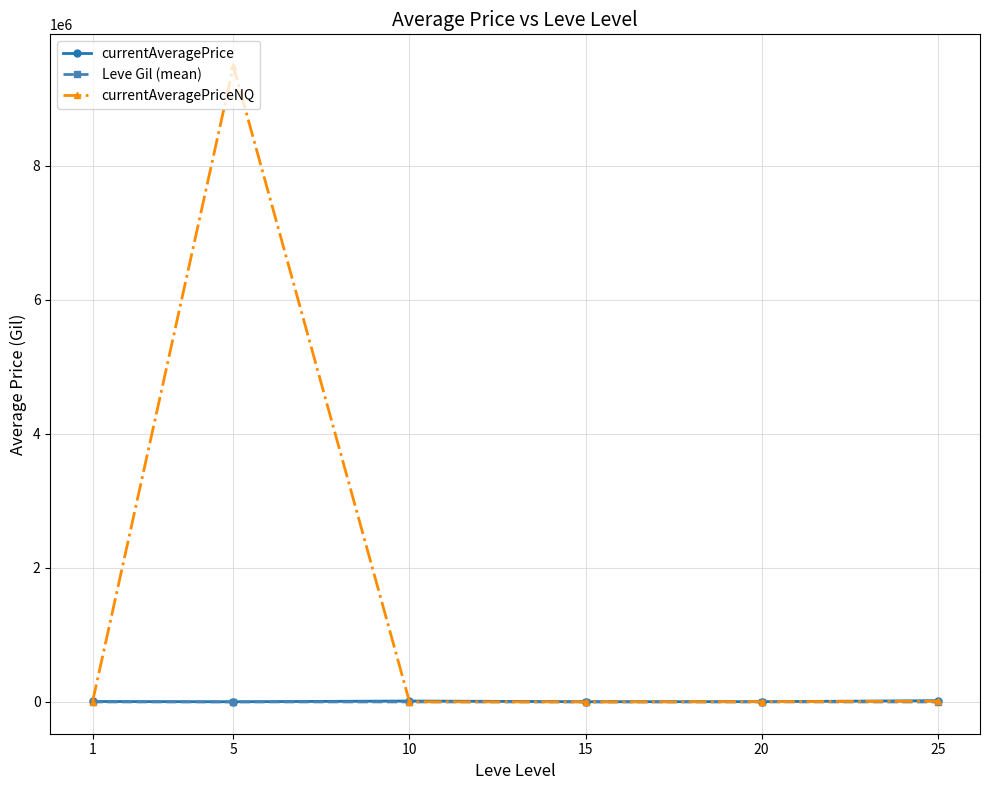

What is the total value across all series at 1?

8348.8